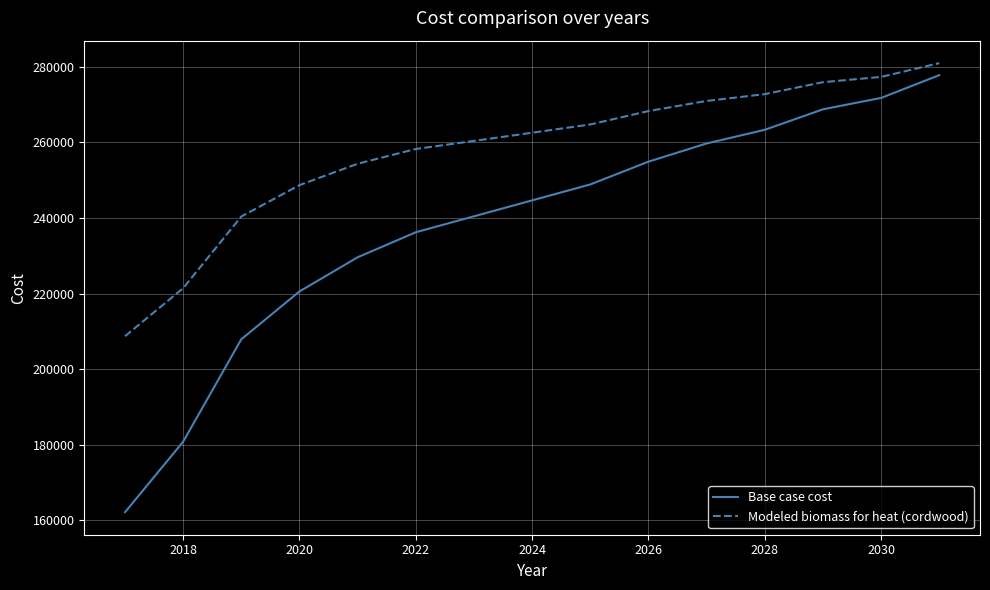

True or false: Base case cost and Modeled biomass for heat (cordwood) intersect in this chart.

False